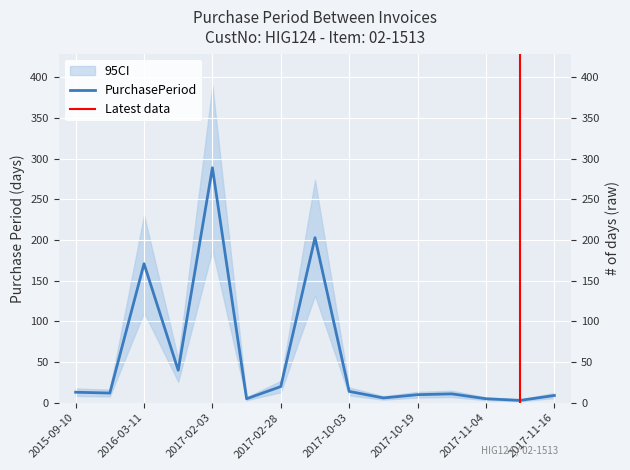

Which category has the lowest value across all series?

2017-11-07